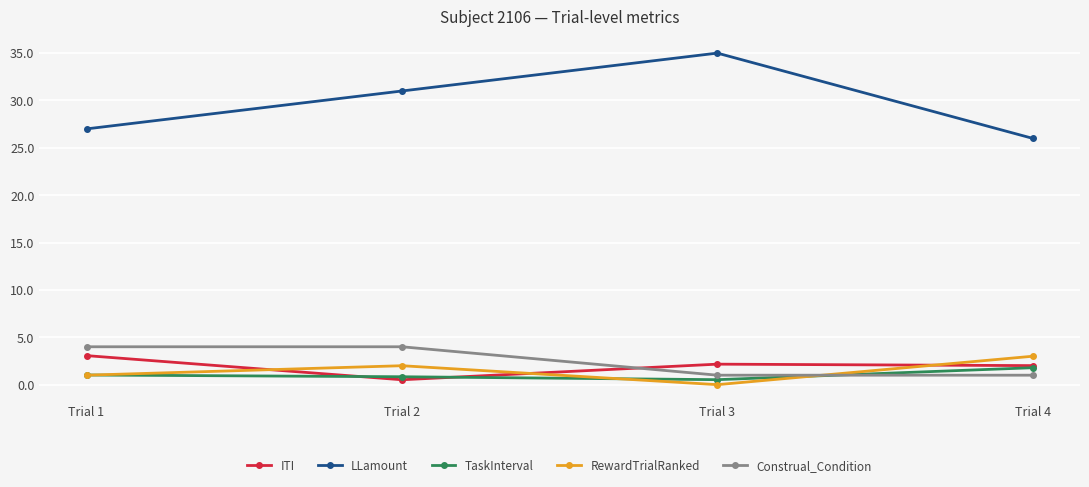

Where is the first local maximum for LLamount?

Trial 3